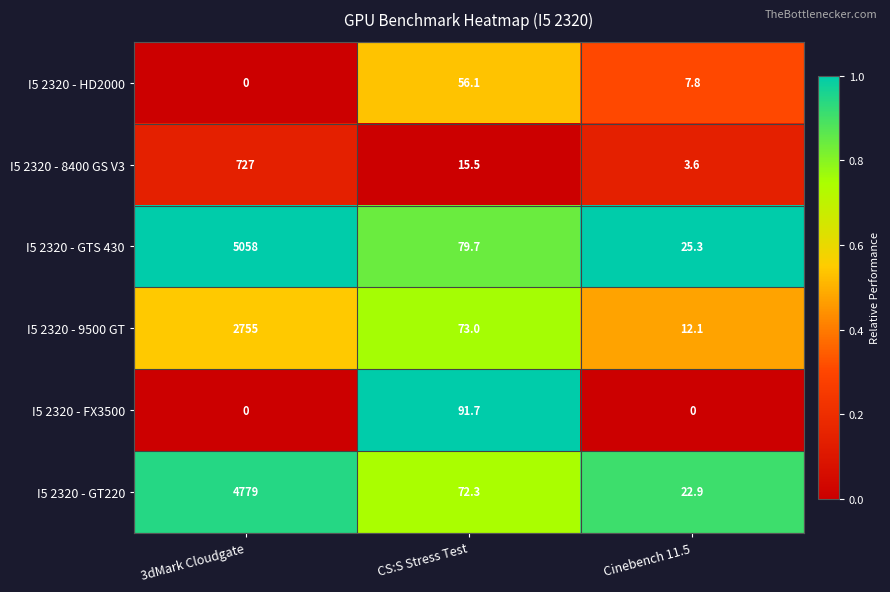

At which label is I5 2320 - 8400 GS V3 closest to 365?

CS:S Stress Test